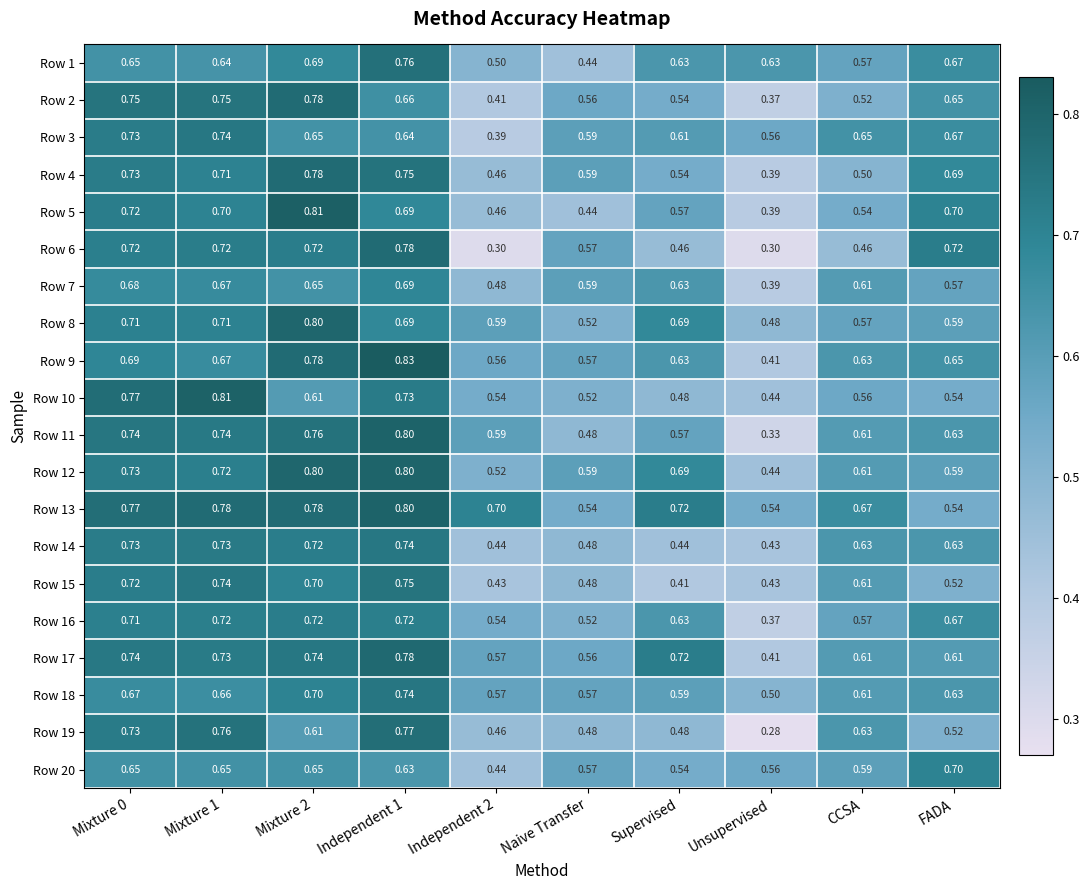

Is the value of Row 4 at Mixture 1 greater than the value of Row 20 at FADA?

Yes